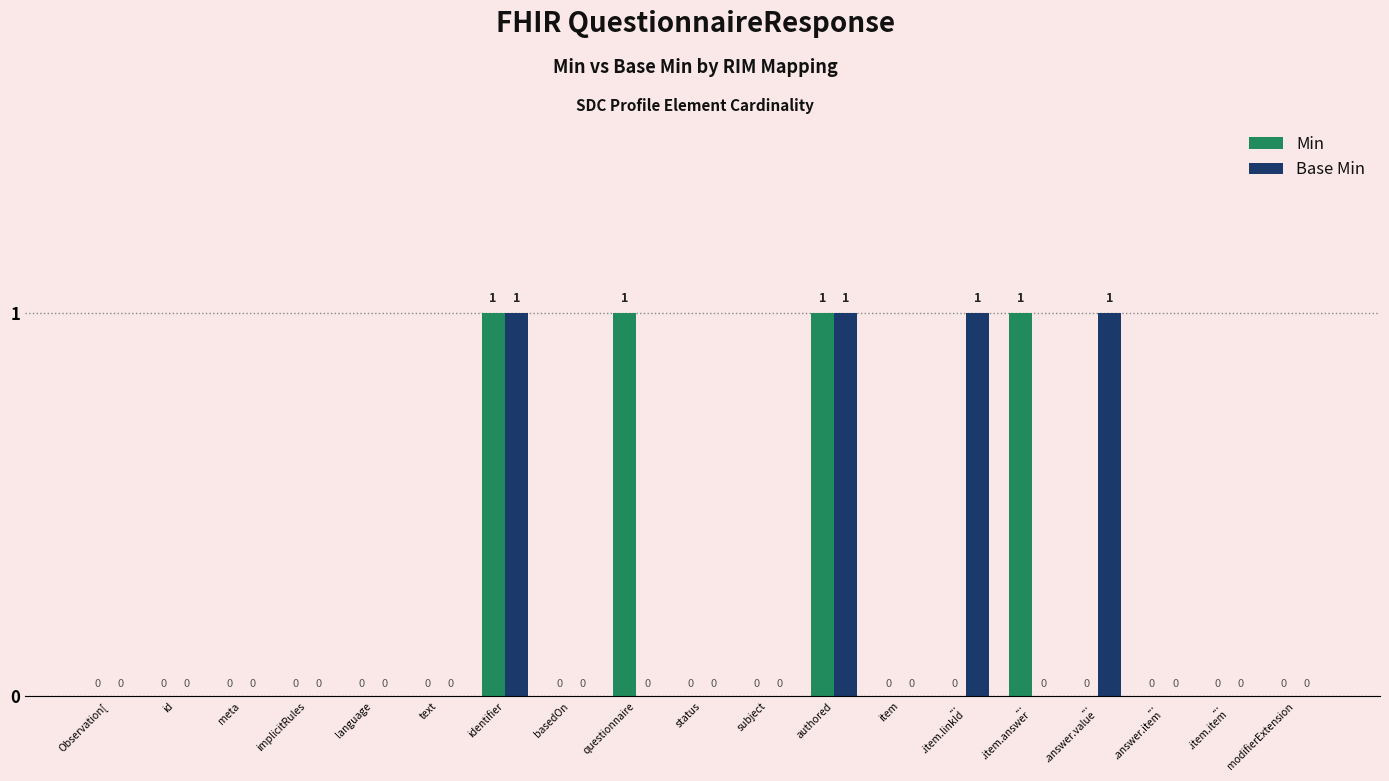

How many data points in Min are above 0?

4